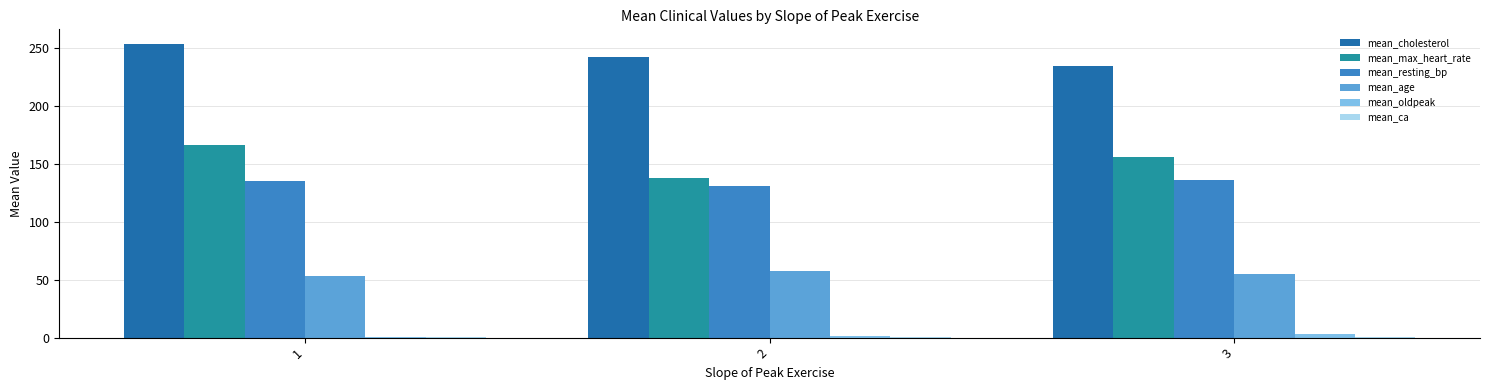

How many data points in mean_max_heart_rate are above 155?

2